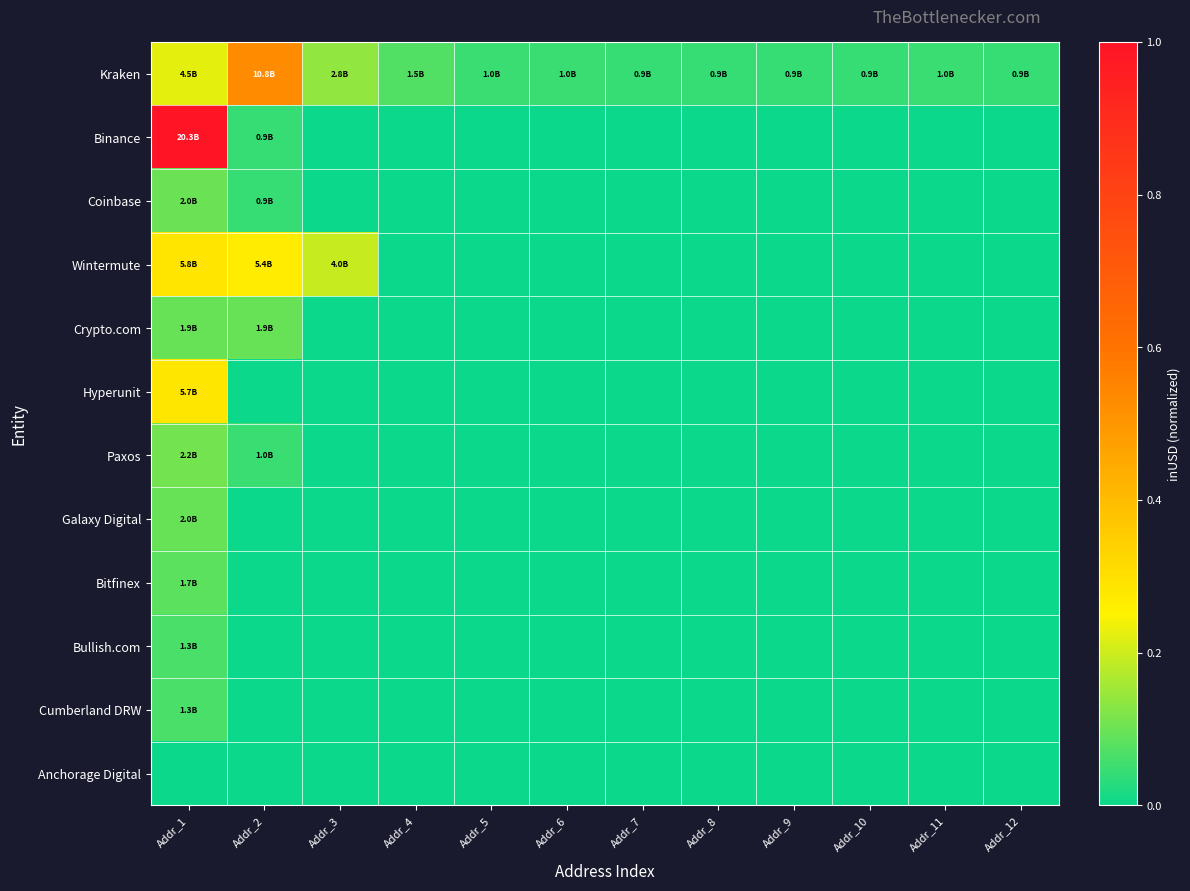

How many categories are shown in the chart?

12